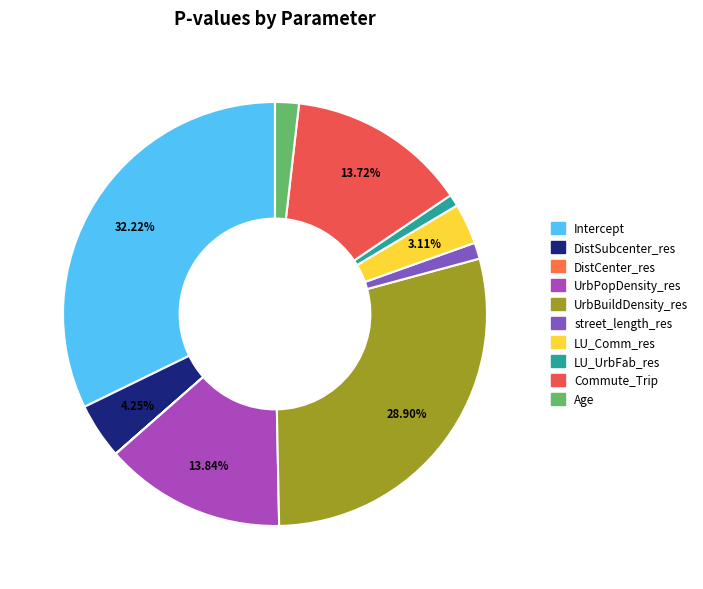

Is it true that DistCenter_res is 1% of the pie?

False